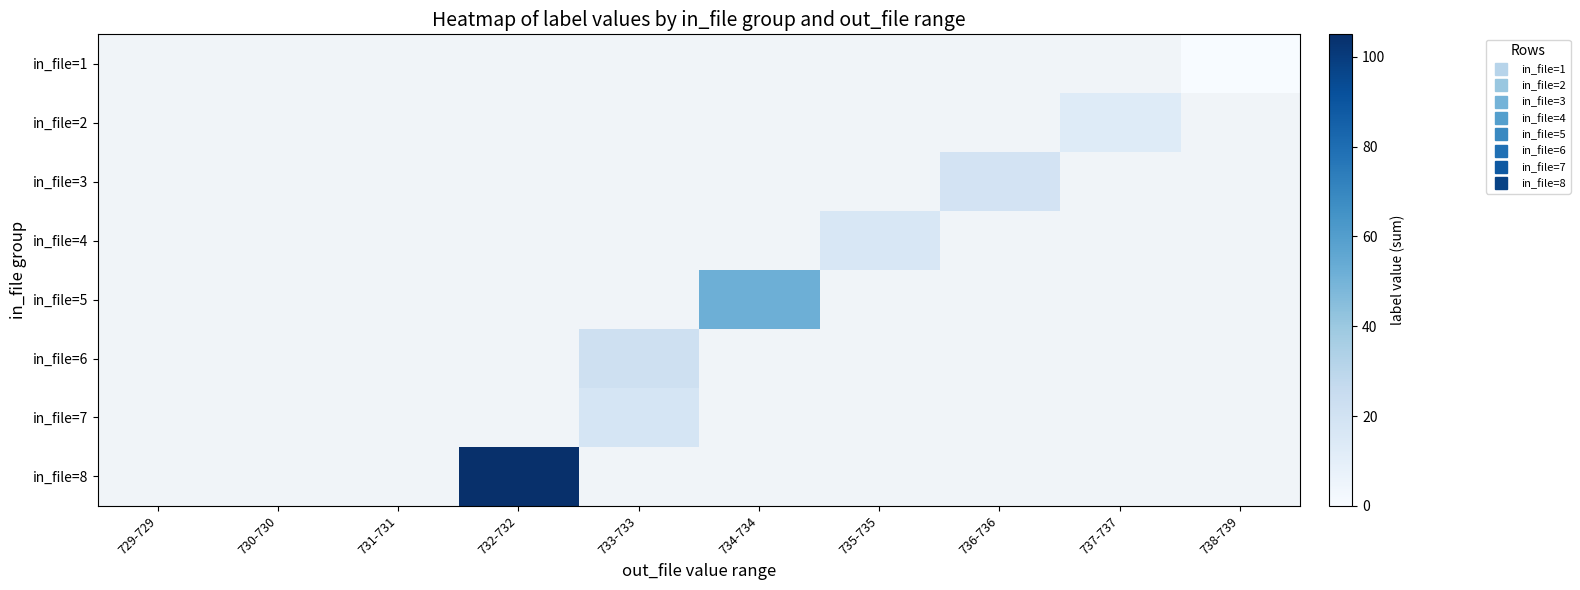

Which category has the highest value across all series?

732-732